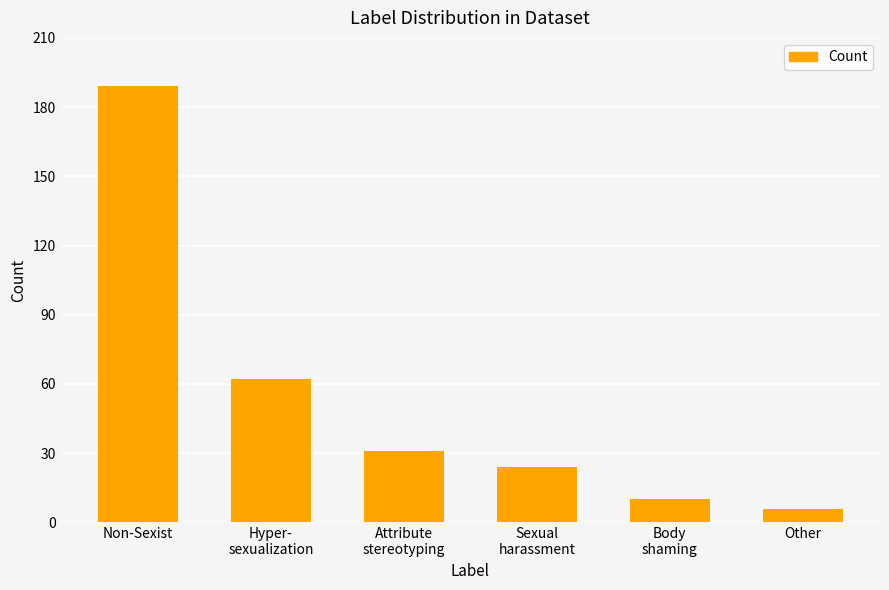

Is it true that the value at Hyper-
sexualization is 37?

False